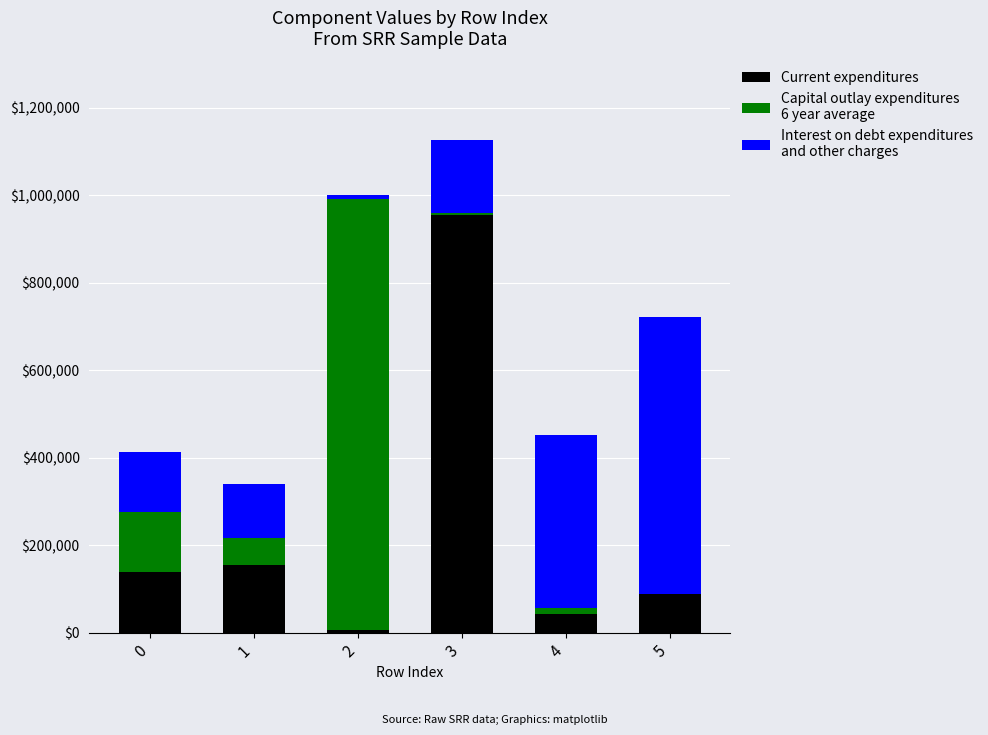

Does the chart contain stacked bars?

Yes